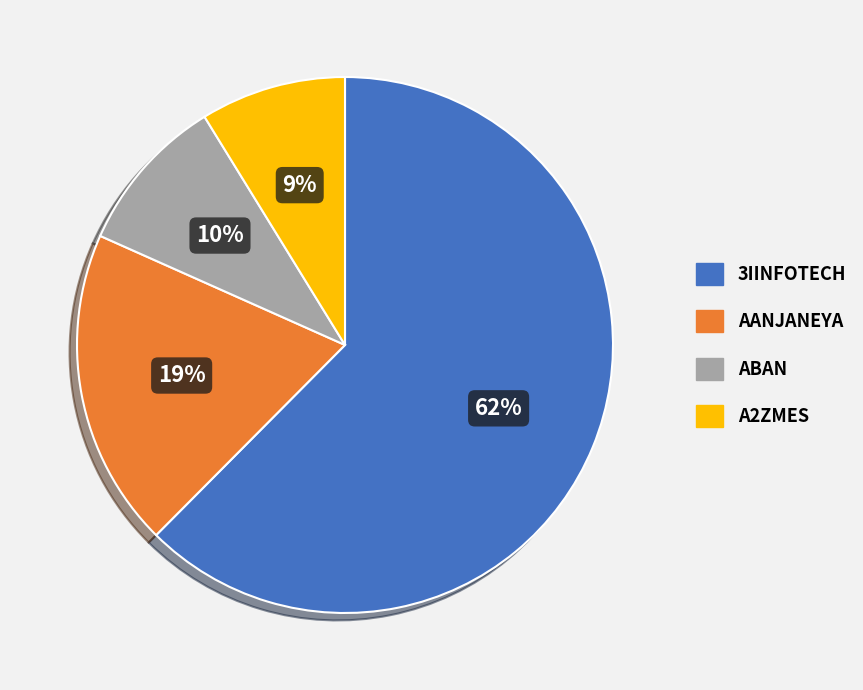

The ABAN slice represents 1% of the pie. True or false?

False